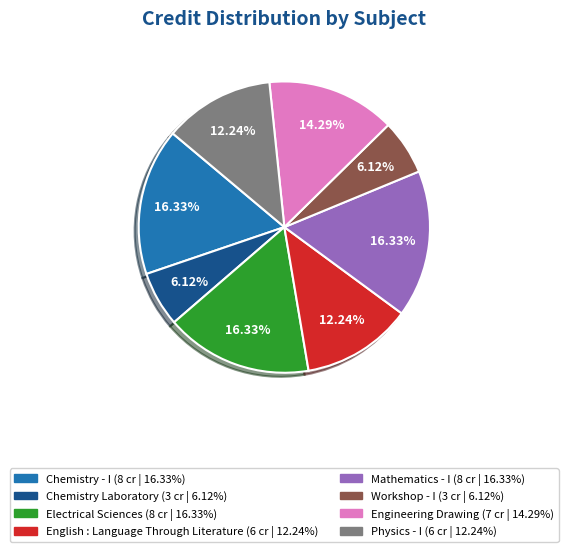

Is it true that Engineering Drawing is 14% of the pie?

True